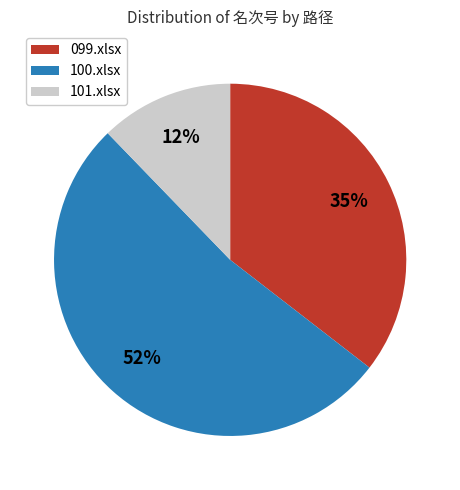

To the nearest percent, what is the difference between the 099.xlsx and 101.xlsx slice percentages?

23%